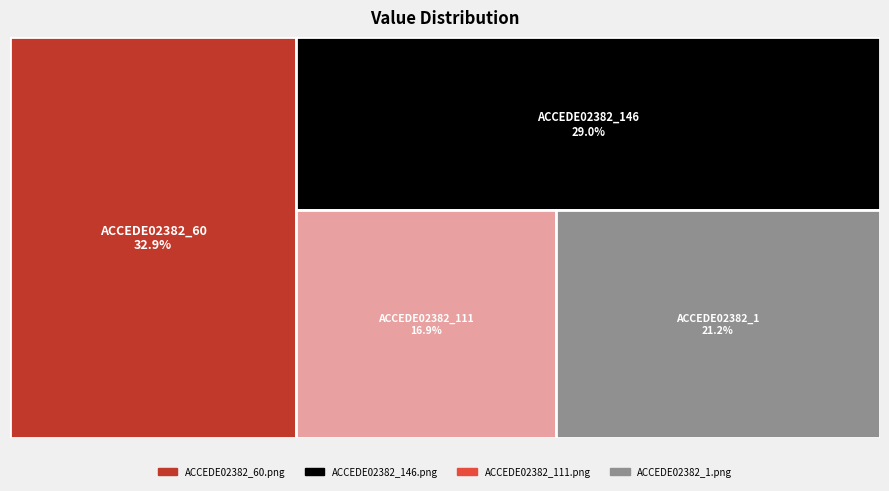

Count the values in the range 0 to 1.

4